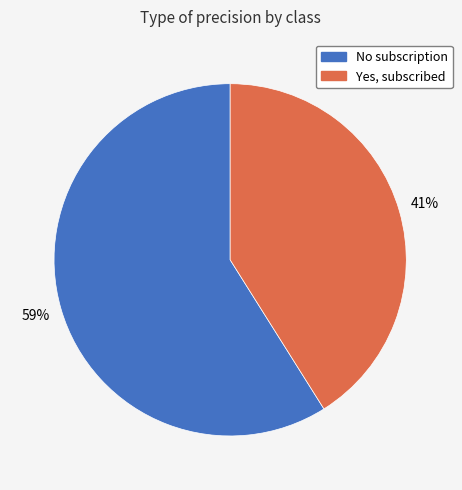

Which has a higher value, No subscription or Yes, subscribed?

No subscription